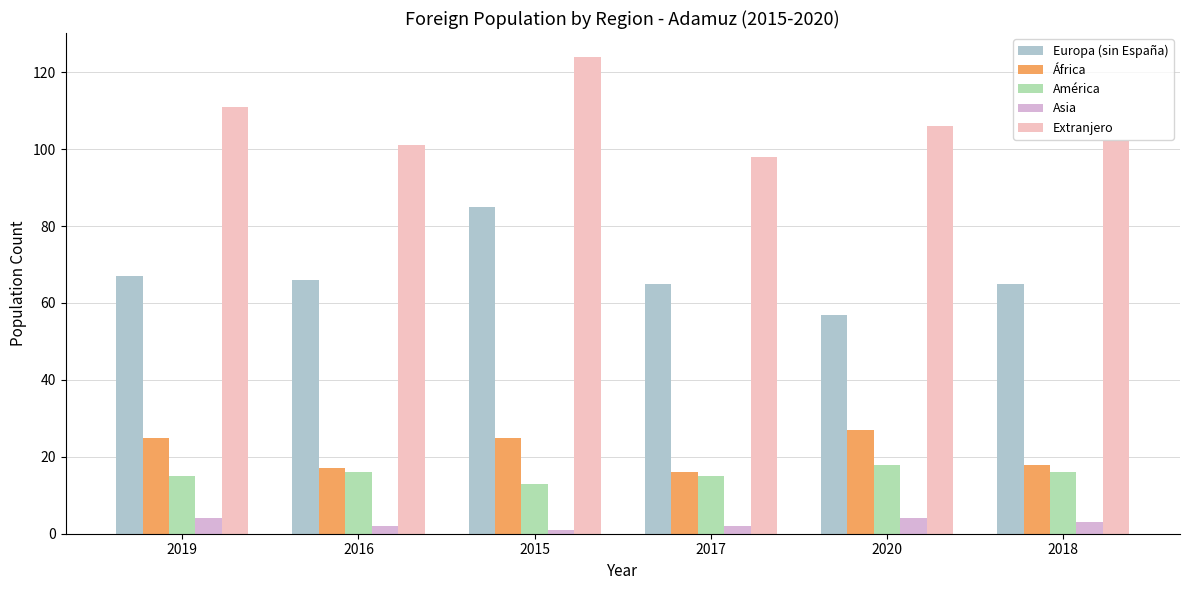

At which category is the sum across all series the highest?

2015